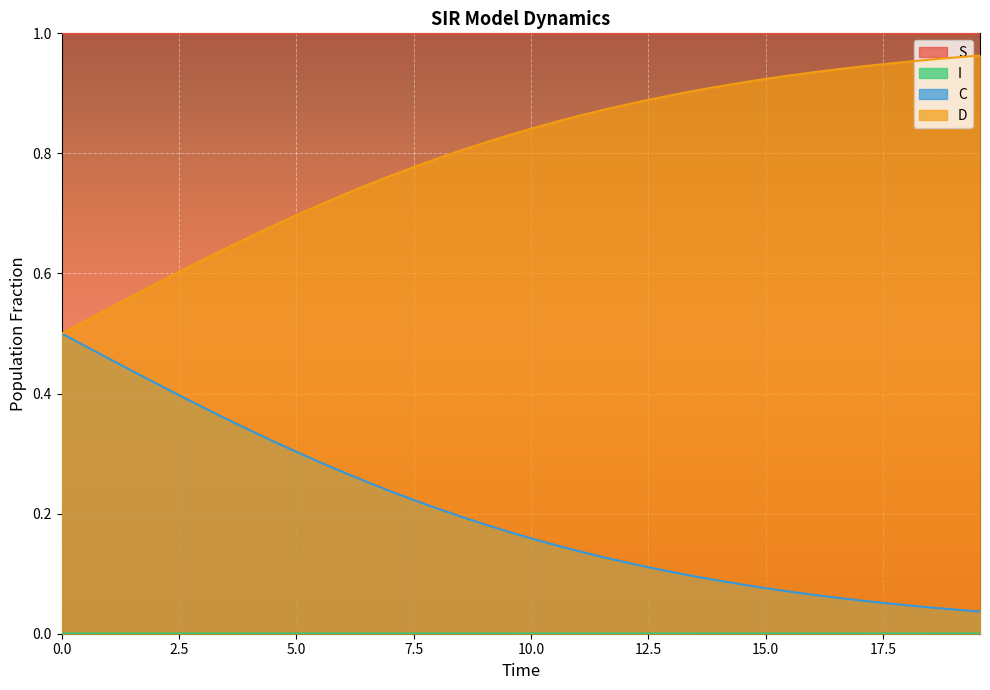

Which series has the largest total across all categories?

S